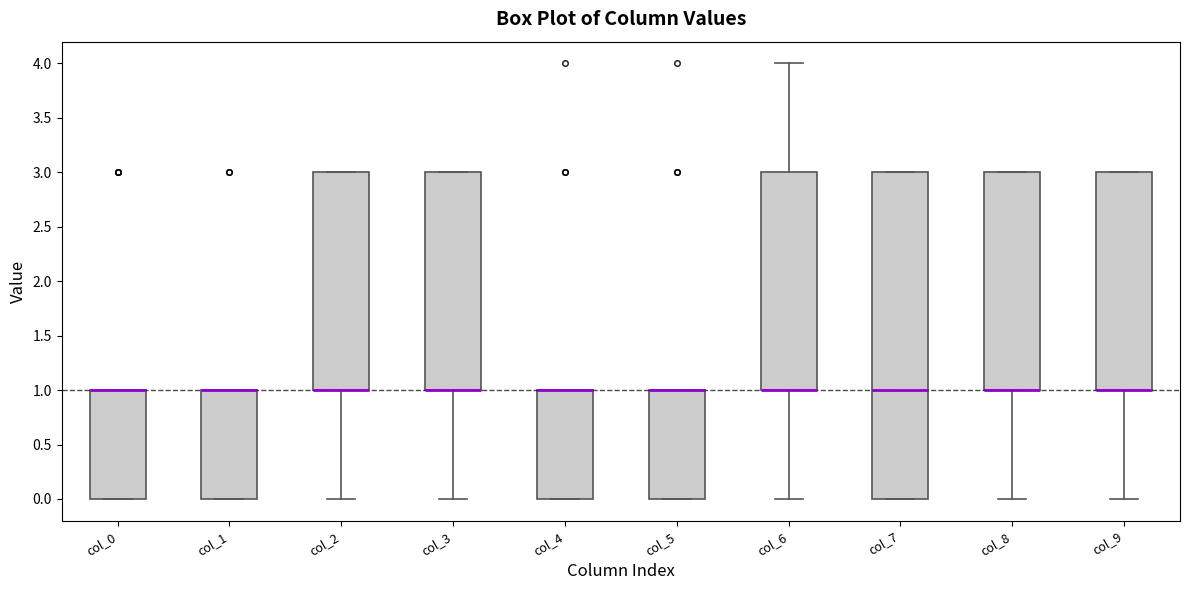

Where is the upper edge of the box for col_3 on the y-axis? The values are not printed on the chart, so give them approximately, as read against the axis.

3